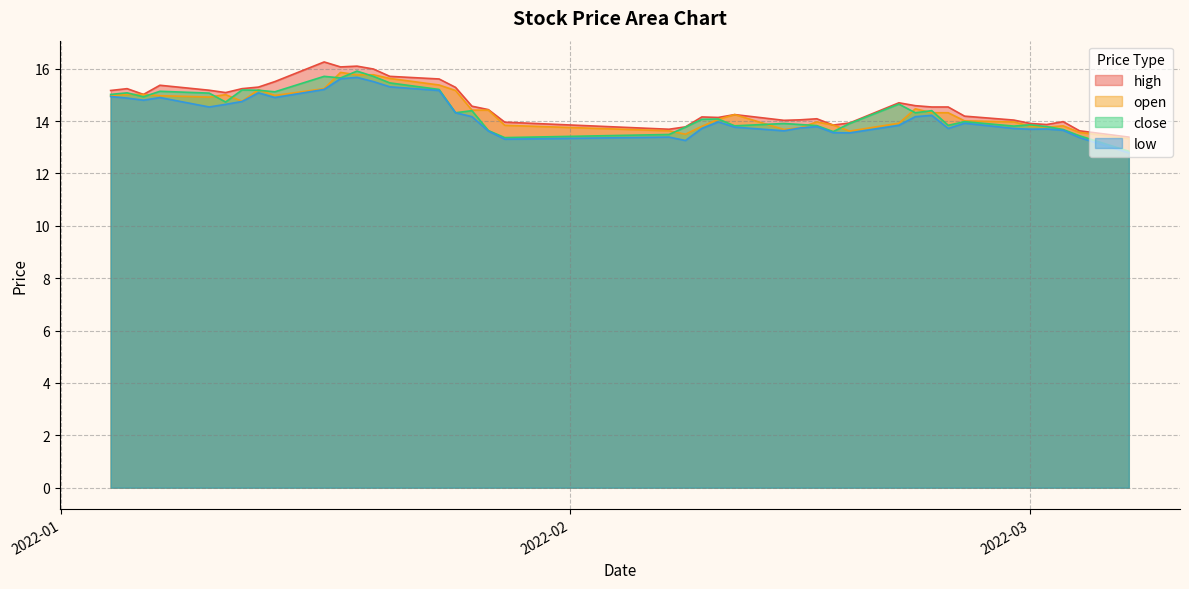

What is the difference between the maximum and minimum values in the low series?

2.9